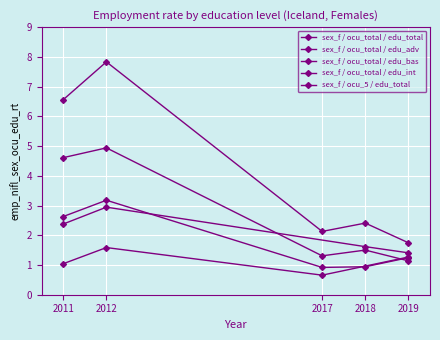

At which category does sex_f / ocu_5 / edu_total reach its first local valley?

2017